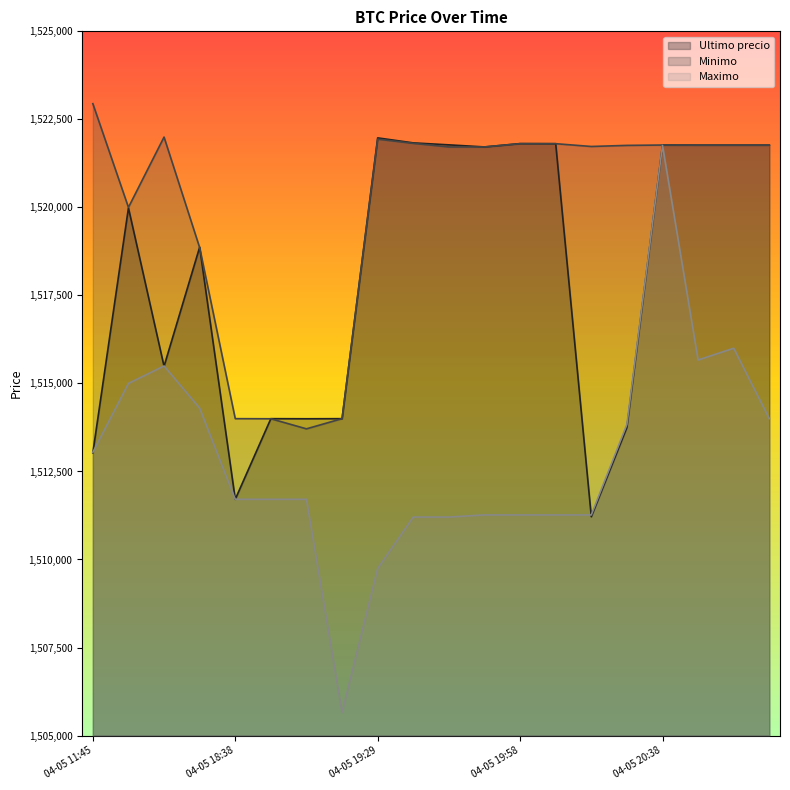

What is the approximate value of Maximo at 04-05 18:21?

1514300.0